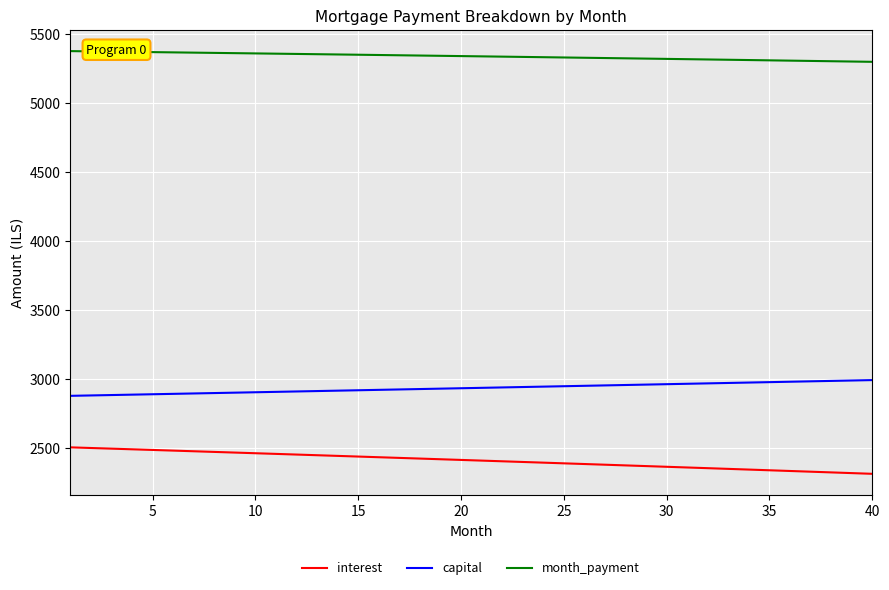

What is the difference between the maximum and minimum values in the month_payment series?

77.8